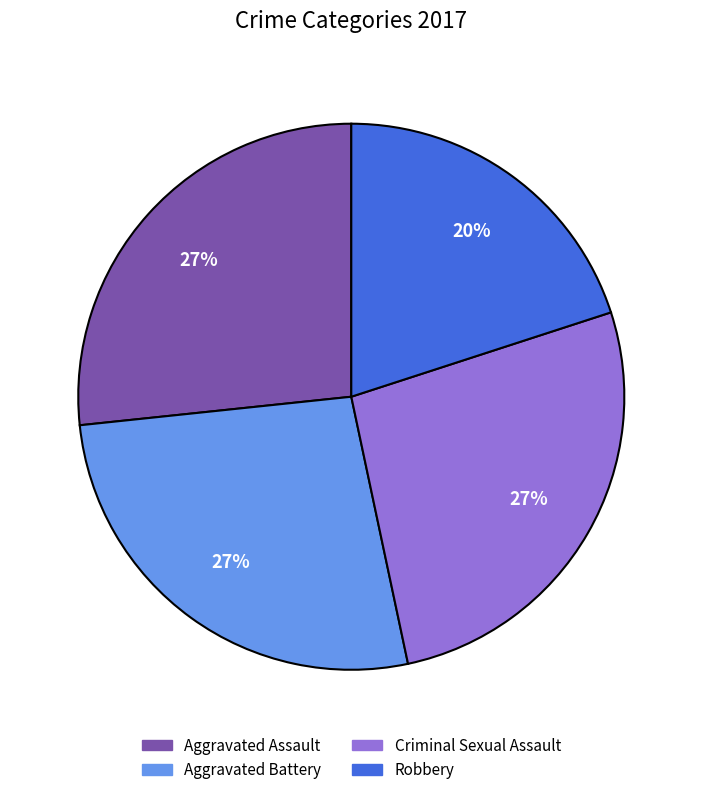

To the nearest percent, what is the difference between the largest and smallest slice percentages?

7%